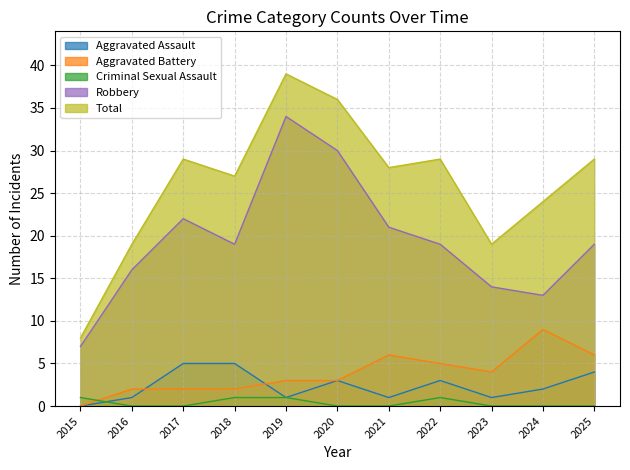

How many lines are shown in the chart?

5